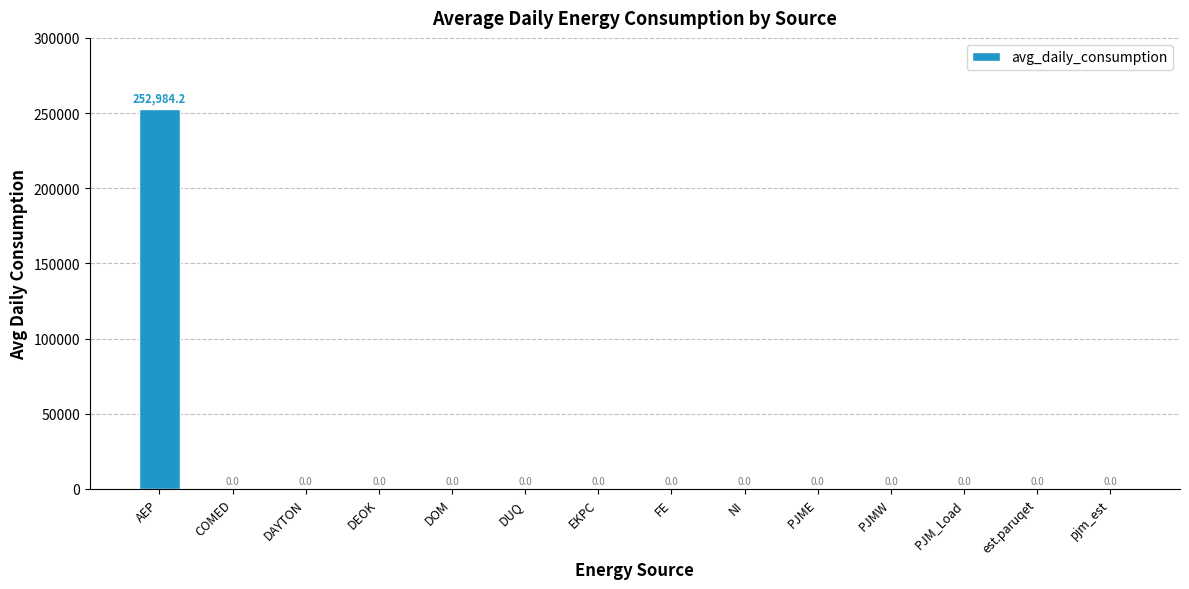

Are the bars horizontal?

No